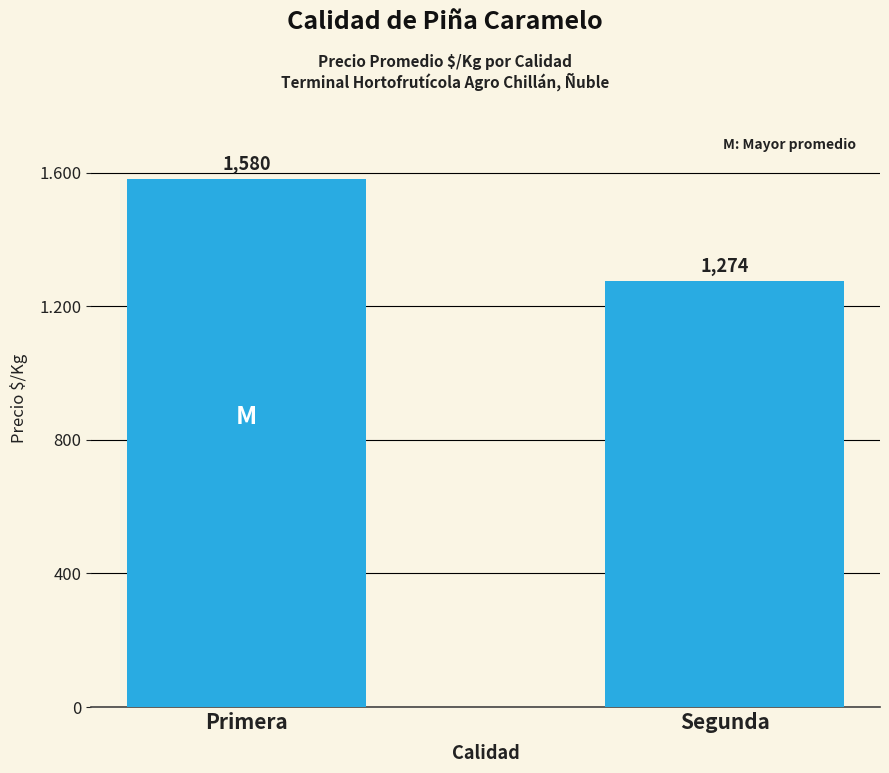

What is the difference between the values at Segunda and Primera?

306